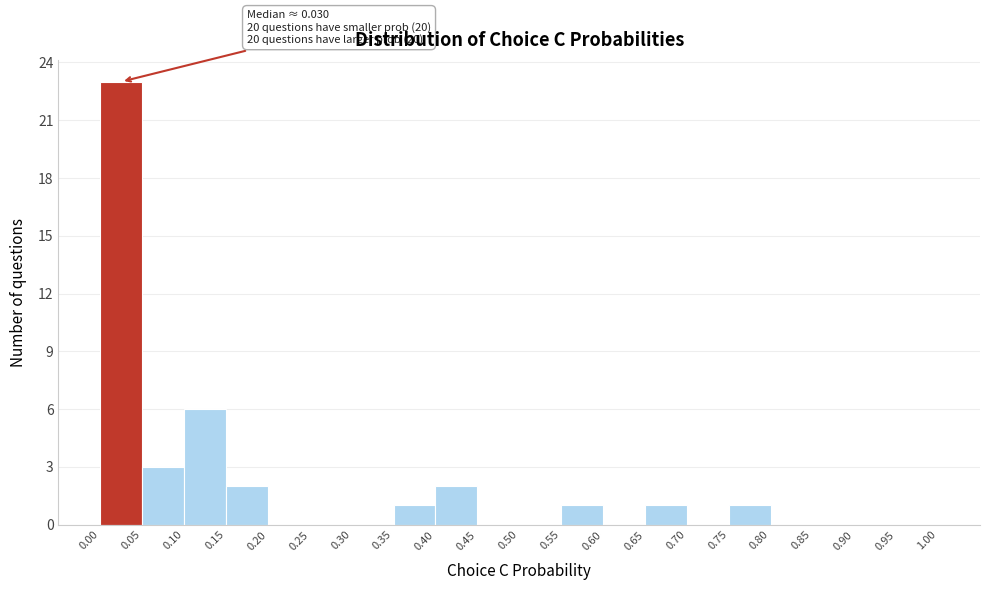

Which range on the x-axis has the tallest bar?

0.00 to 0.05